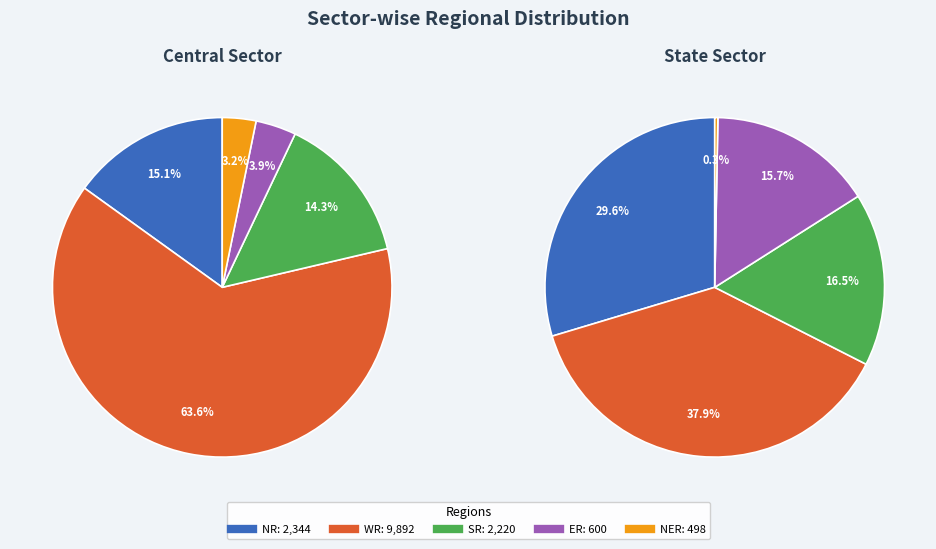

Is there any slice that represents more than half of the pie?

Yes